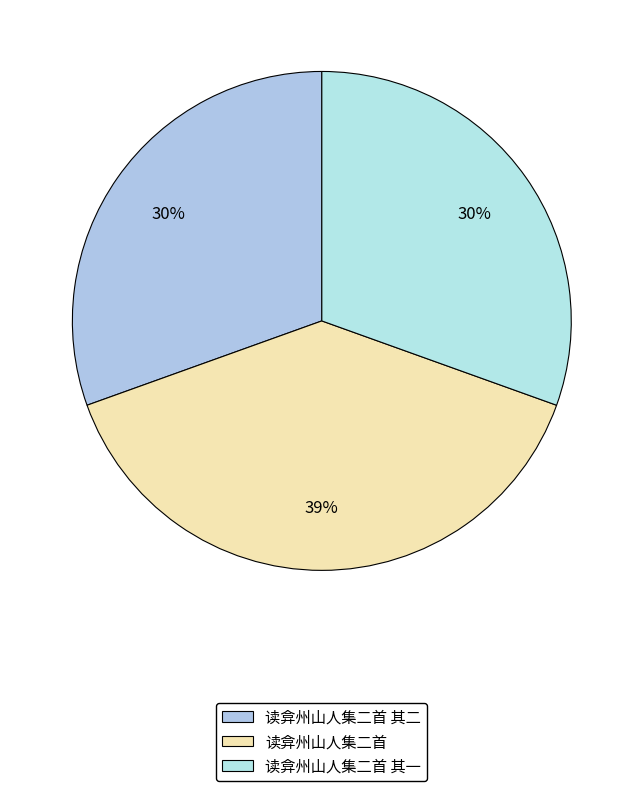

The 读弇州山人集二首 其一 slice represents 30% of the pie. True or false?

True